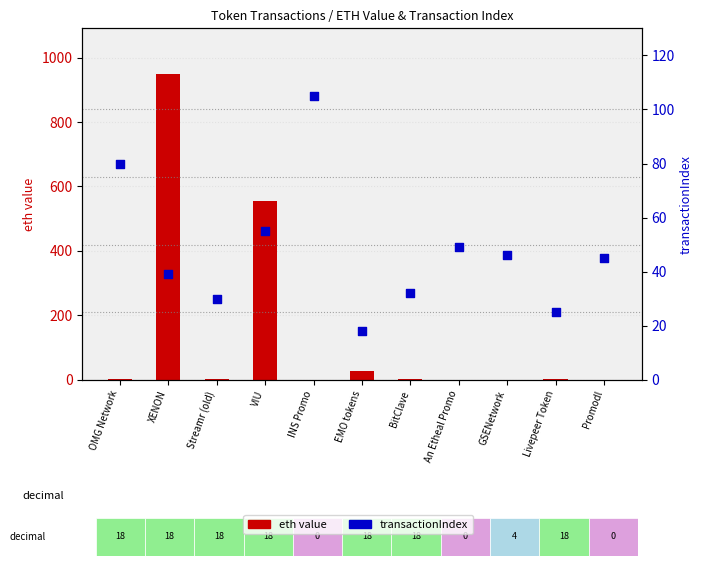

Which series has the largest Y range (max minus min)?

eth value